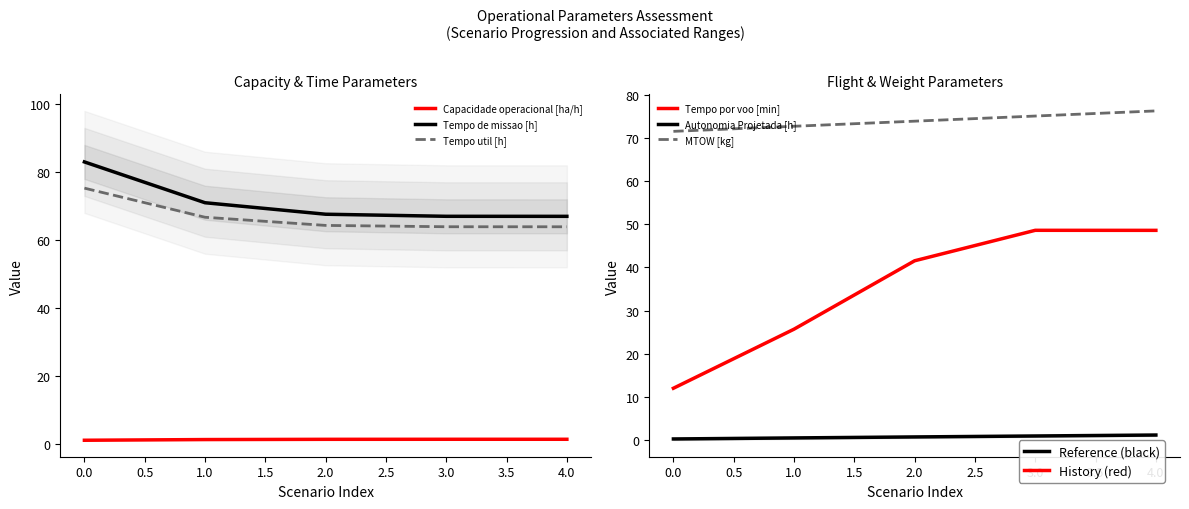

True or false: Tempo util [h] and Autonomia Projetada [h] intersect in this chart.

False